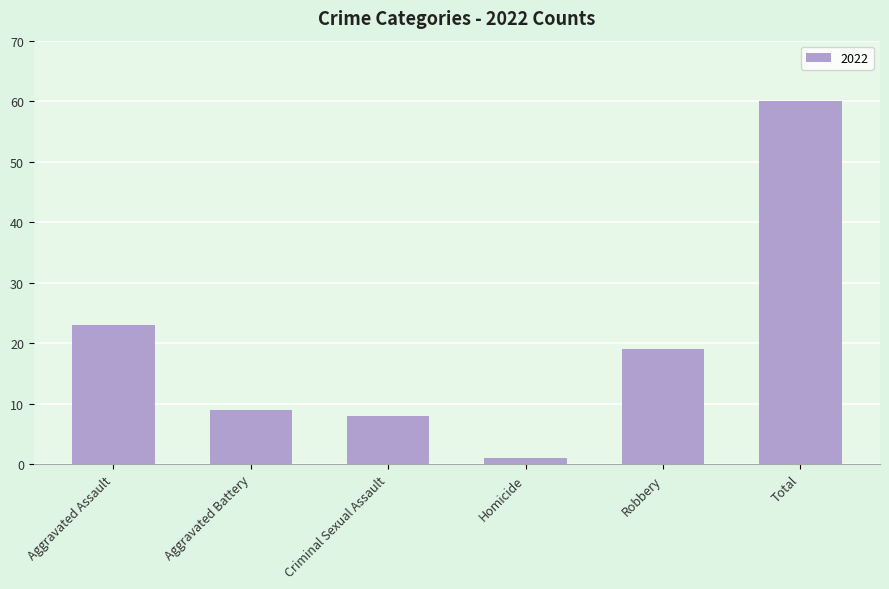

What is the difference between the maximum and minimum values?

59